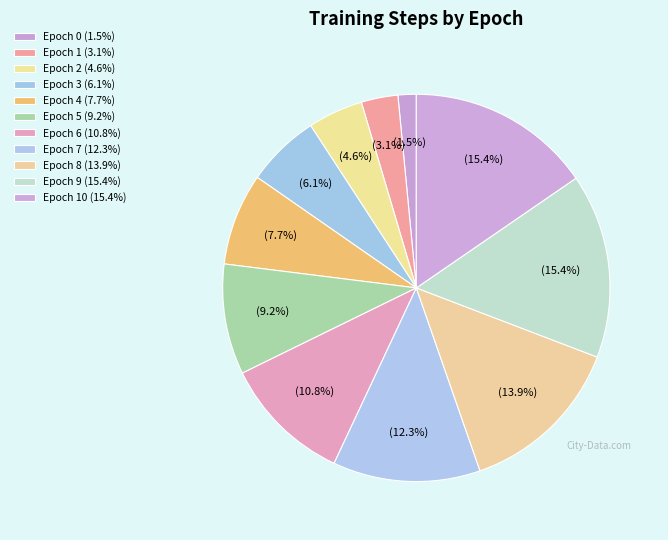

How many segments does this pie chart have?

11